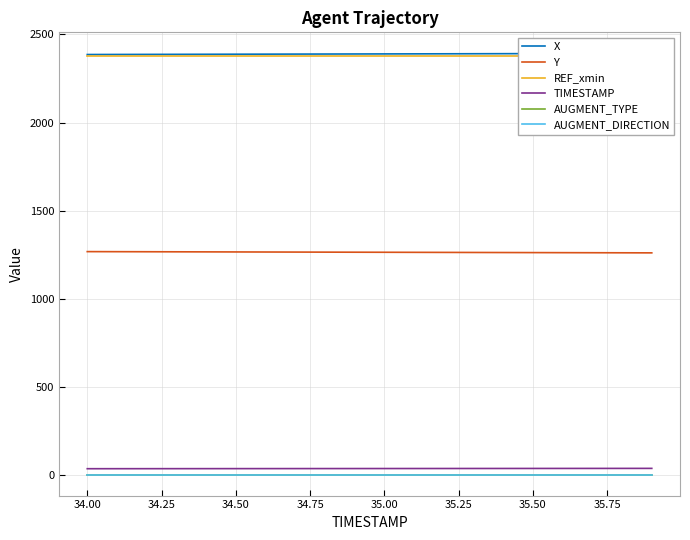

What is the sum of all X values?

47787.4